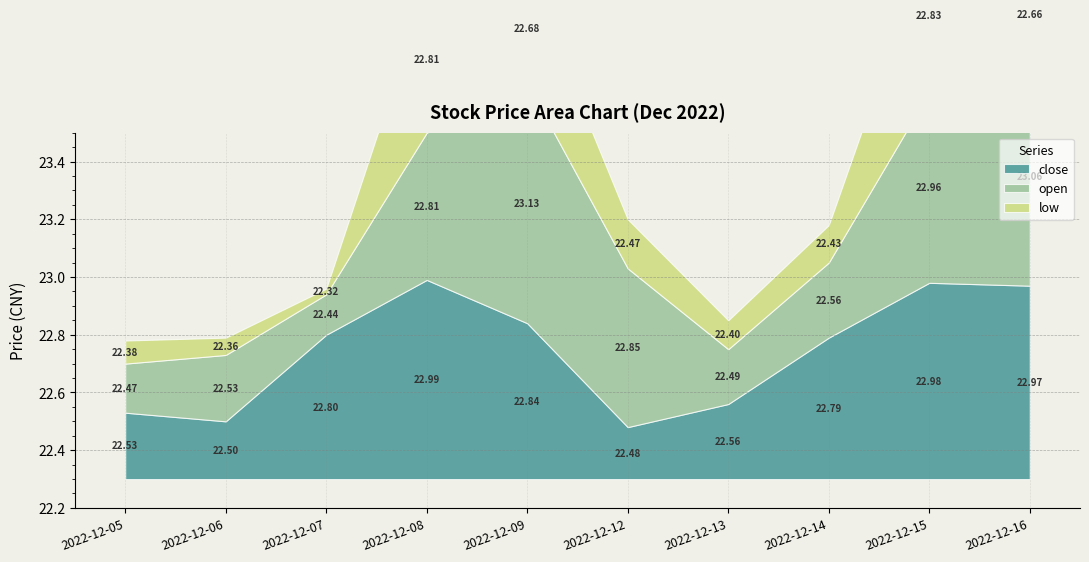

The value of low at 2022-12-05 is 22.4. True or false?

True